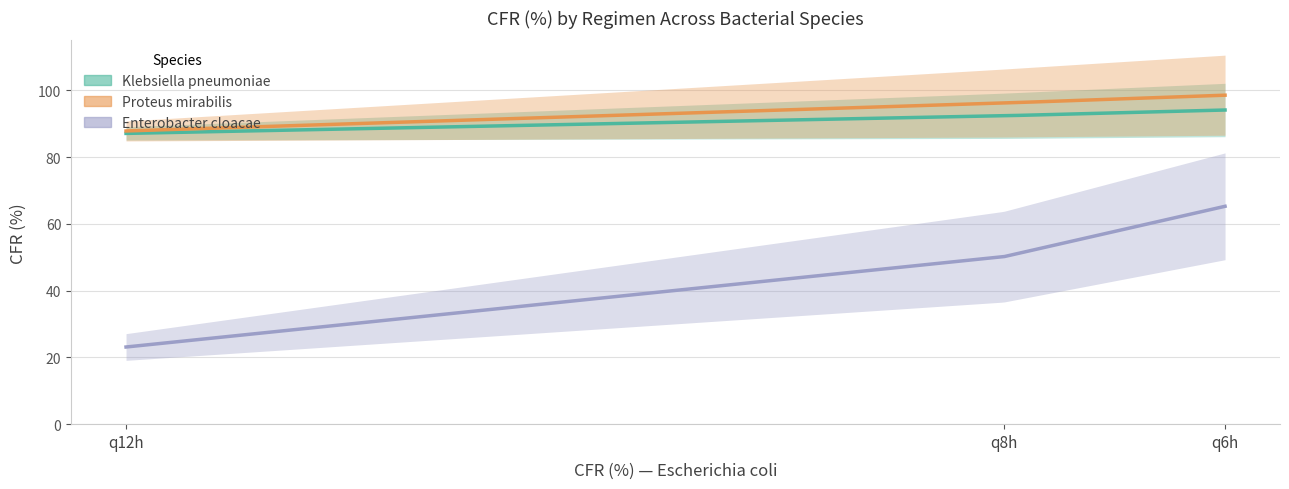

What are all the series names shown in the legend?

Klebsiella pneumoniae, Proteus mirabilis, Enterobacter cloacae